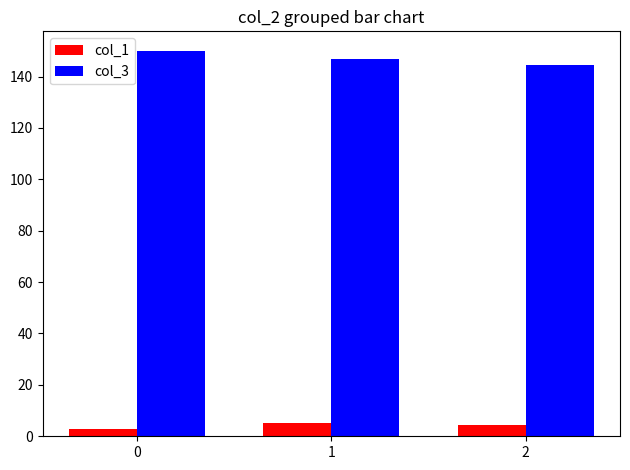

What is the minimum value for col_3?

144.5